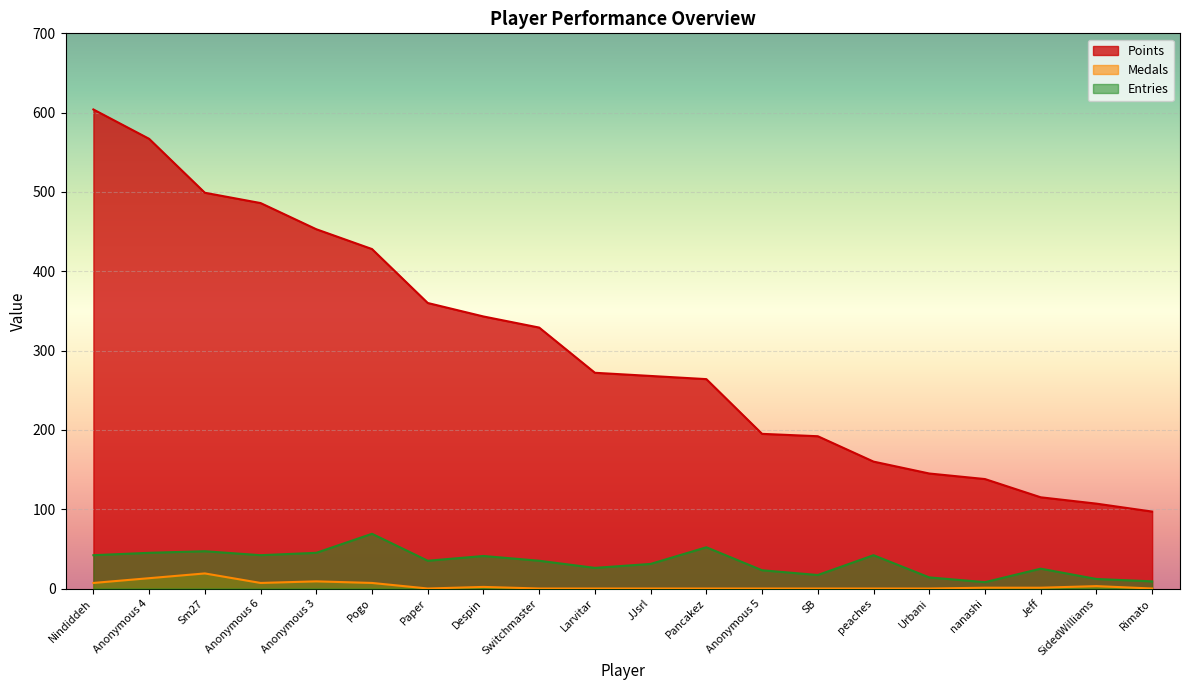

What are all the series names shown in the legend?

Points, Medals, Entries